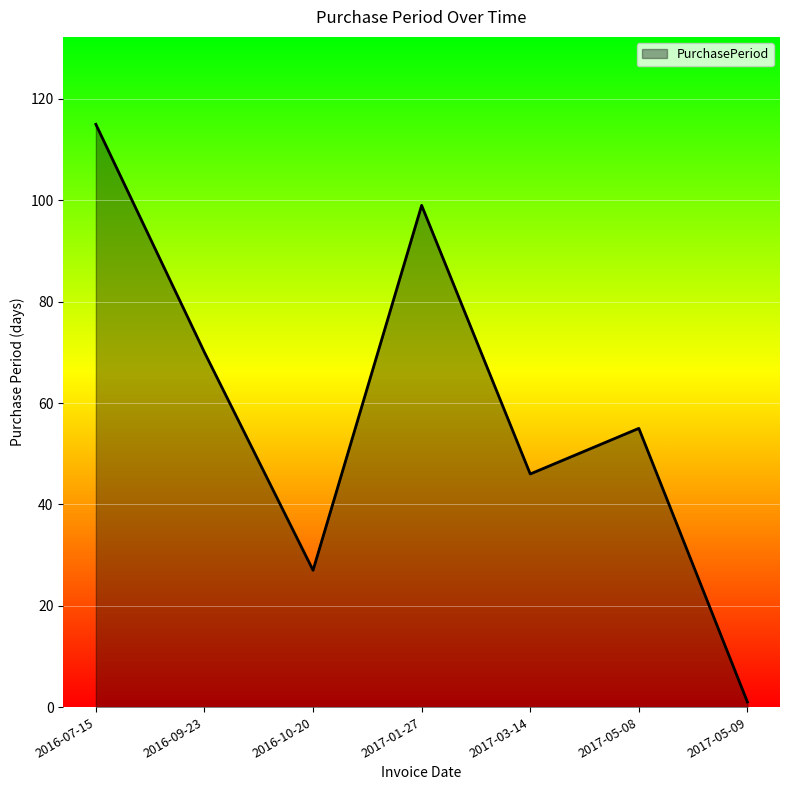

What is the difference between the maximum and minimum values?

114